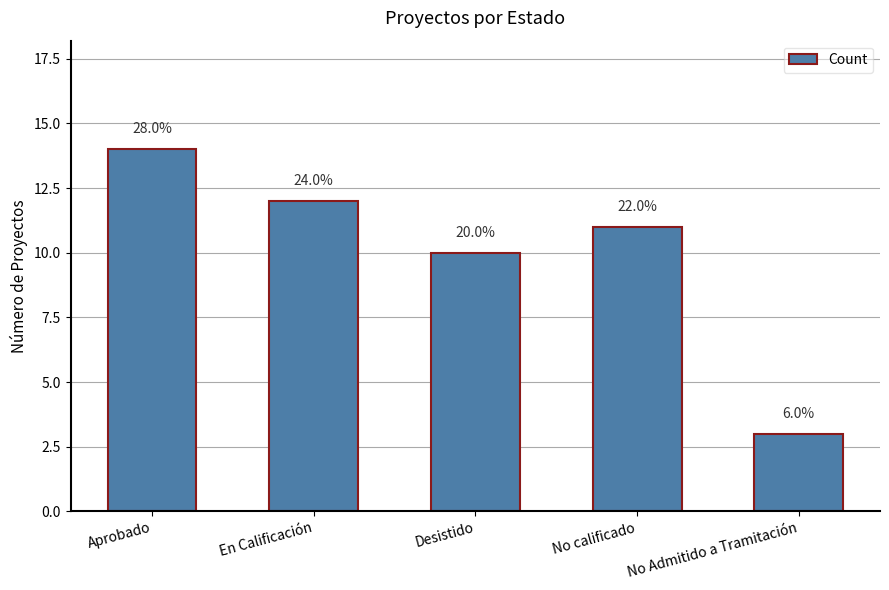

List the labels in order of value, largest first.

Aprobado, En Calificación, No calificado, Desistido, No Admitido a Tramitación